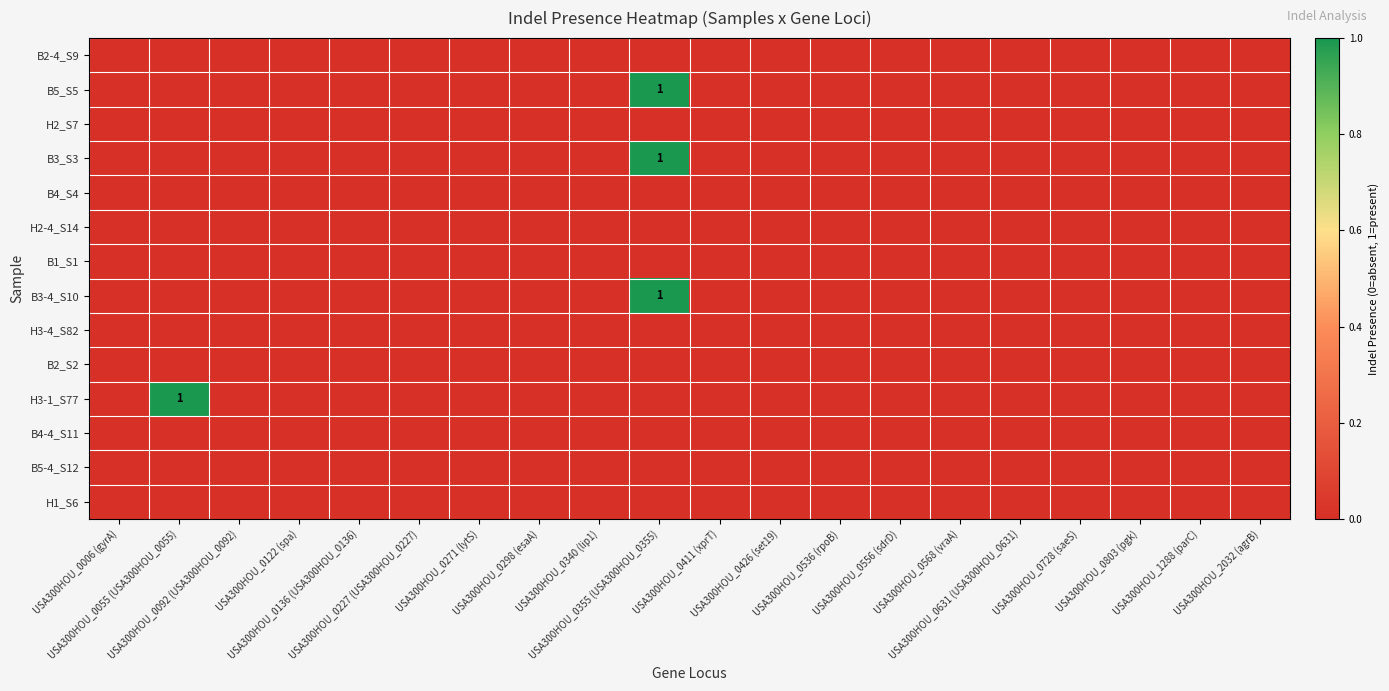

True or false: H1_S6 has a value of 0 at USA300HOU_0803 (pgk).

True